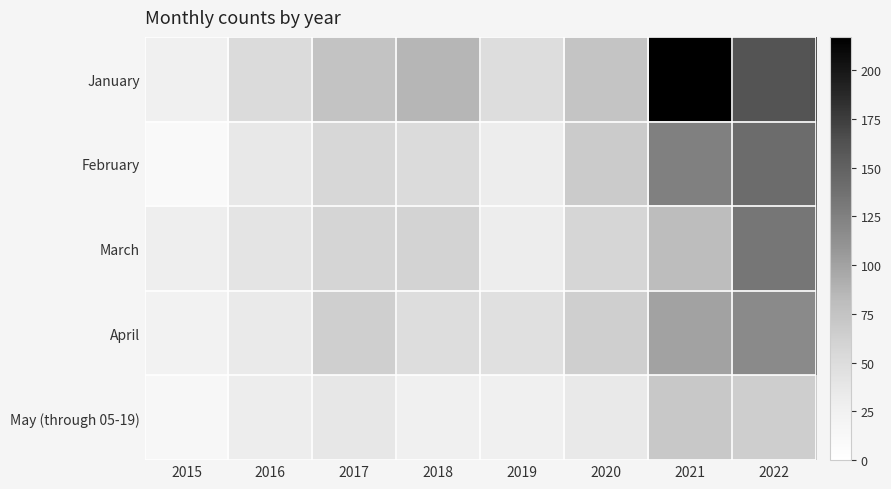

What is the difference between the highest and lowest values at 2016?

20